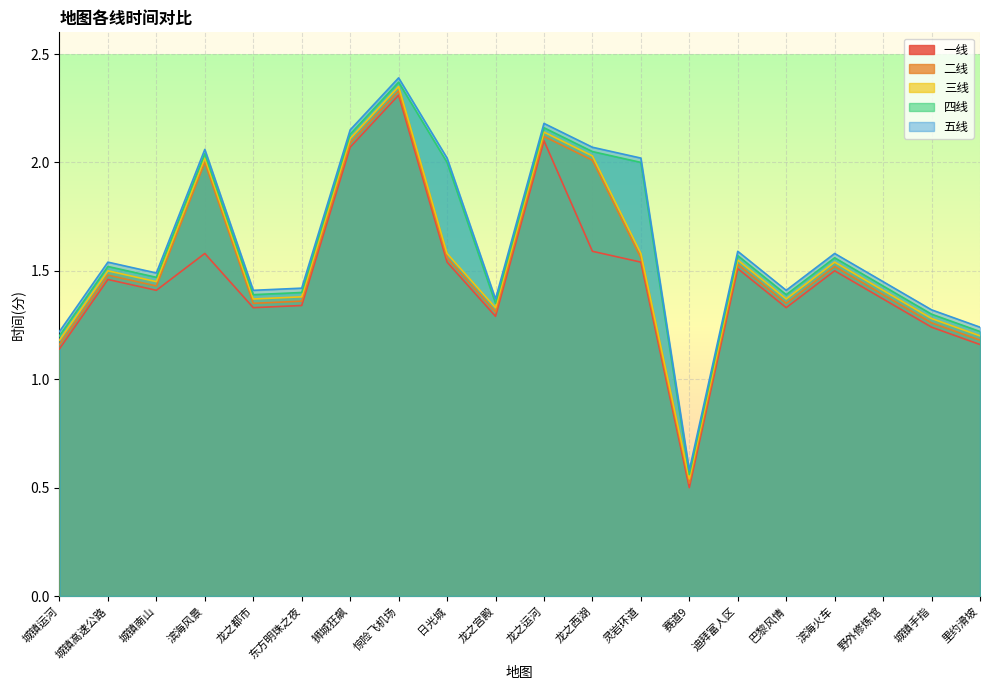

What are all the series names shown in the legend?

一线, 二线, 三线, 四线, 五线